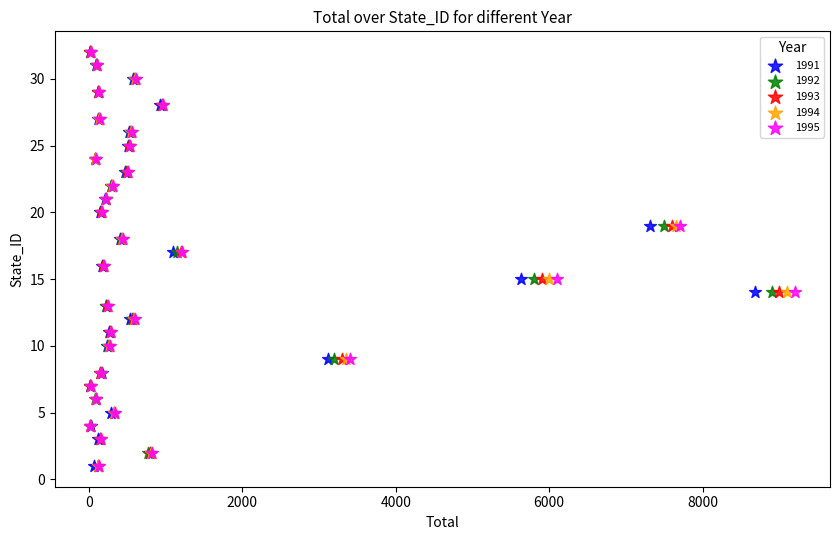

What are all the series names shown in the legend?

1991, 1992, 1993, 1994, 1995